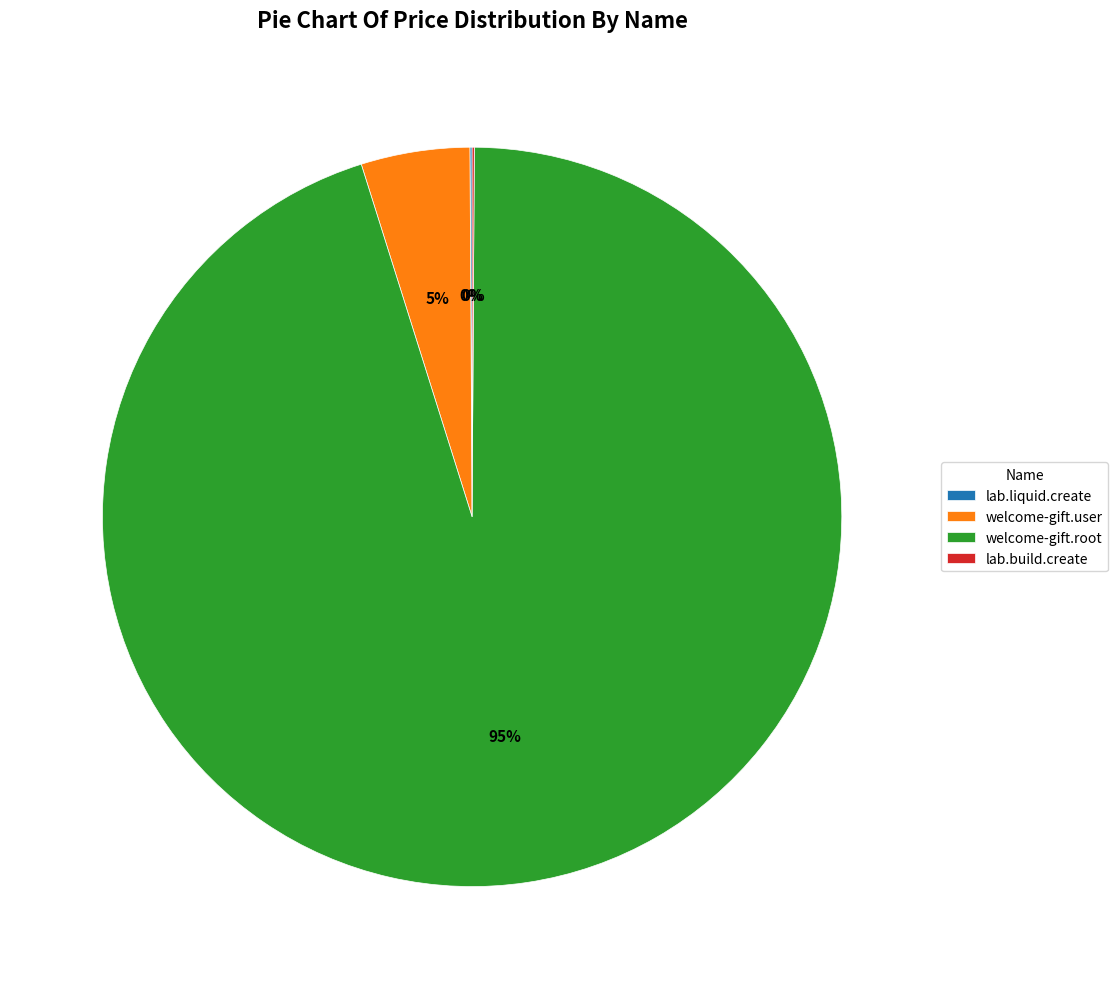

What percentage is the welcome-gift.root slice, to the nearest percent?

95%